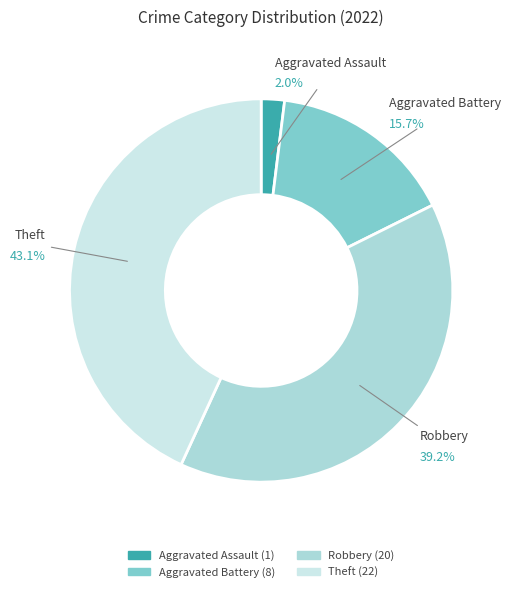

Between Aggravated Battery and Theft, which is larger?

Theft